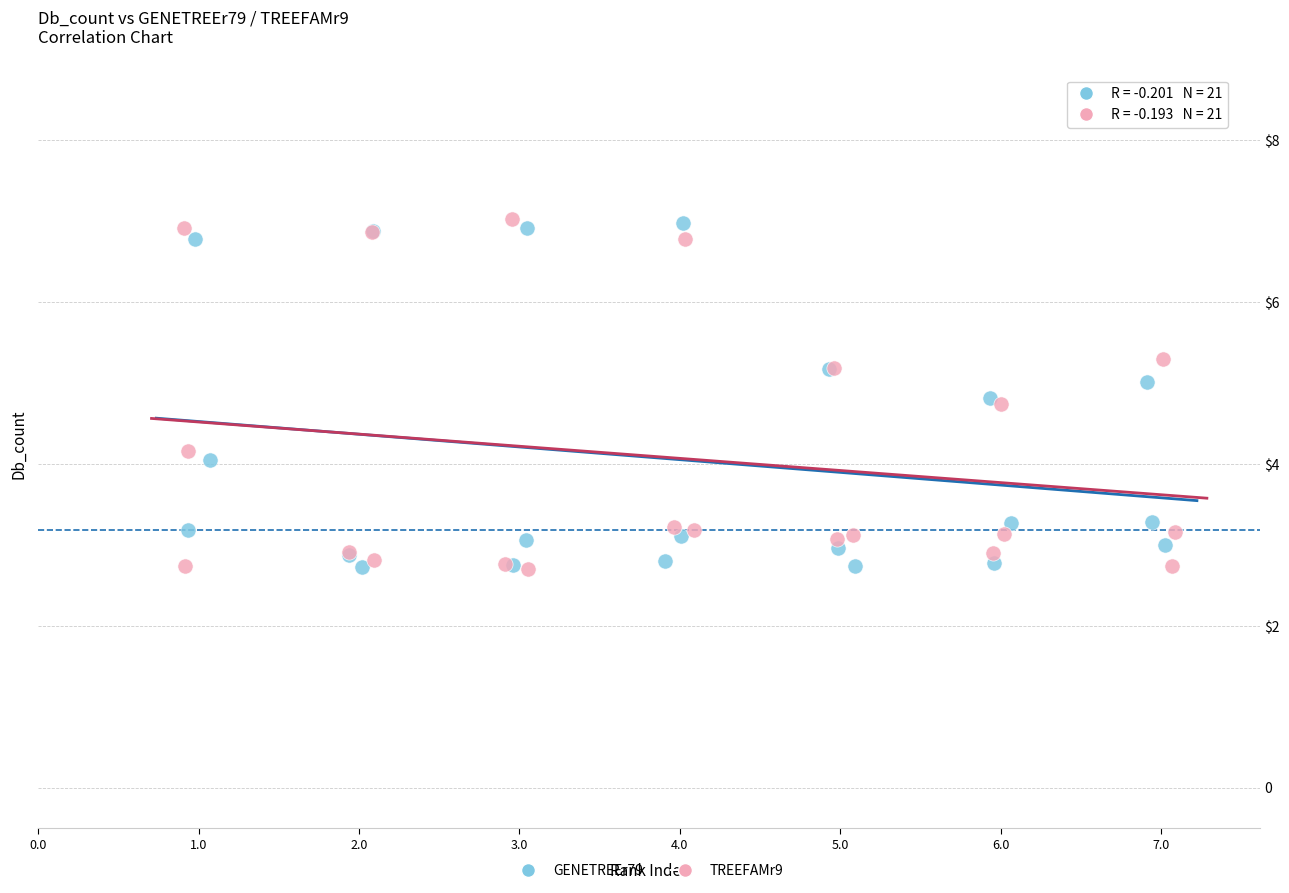

What are all the series names shown in the legend?

GENETREEr79, TREEFAMr9